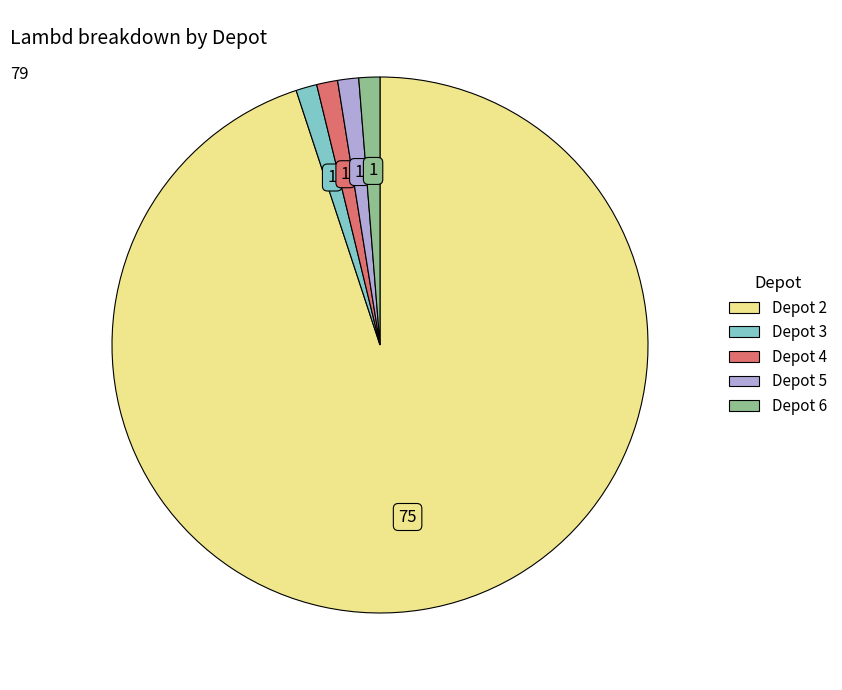

Which slice is the largest?

Depot 2